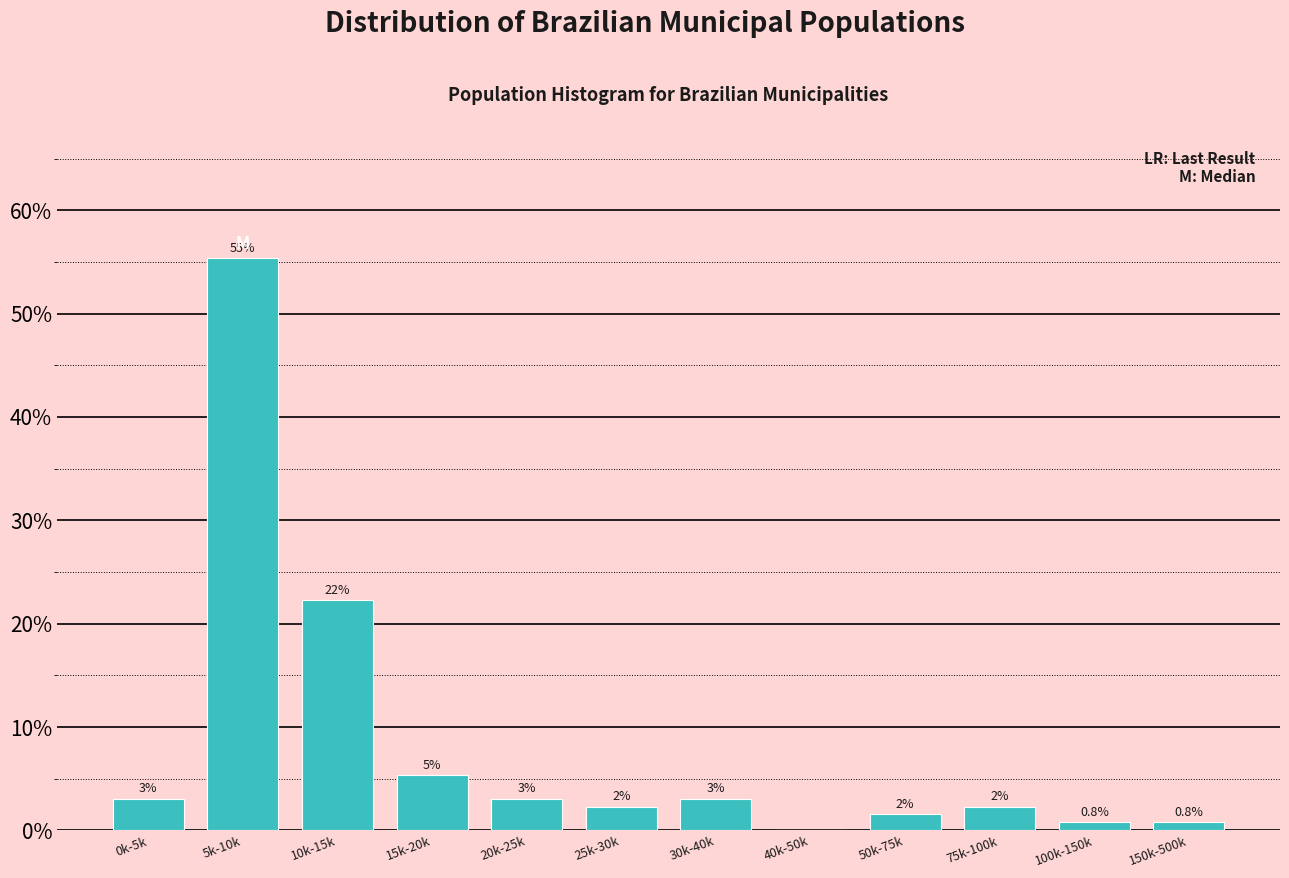

Are the bars horizontal?

No